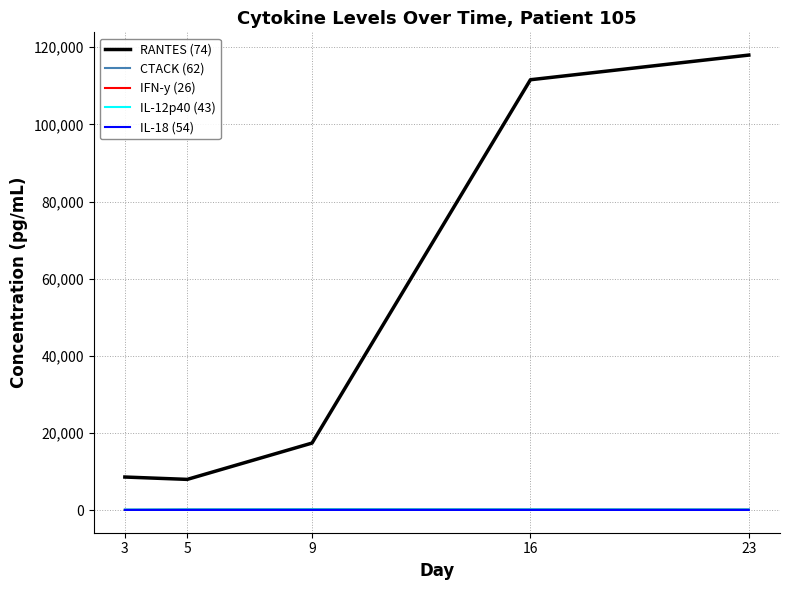

How many distinct data groups are displayed?

5